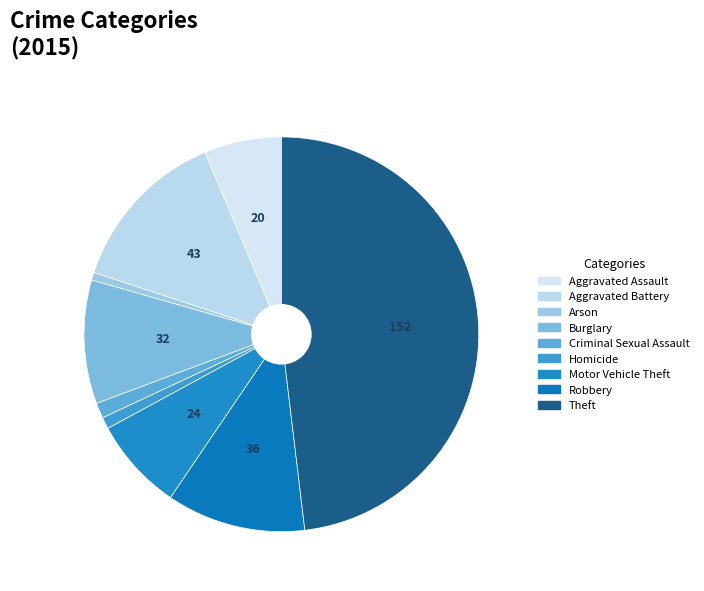

What percentage is the Homicide slice, to the nearest percent?

1%